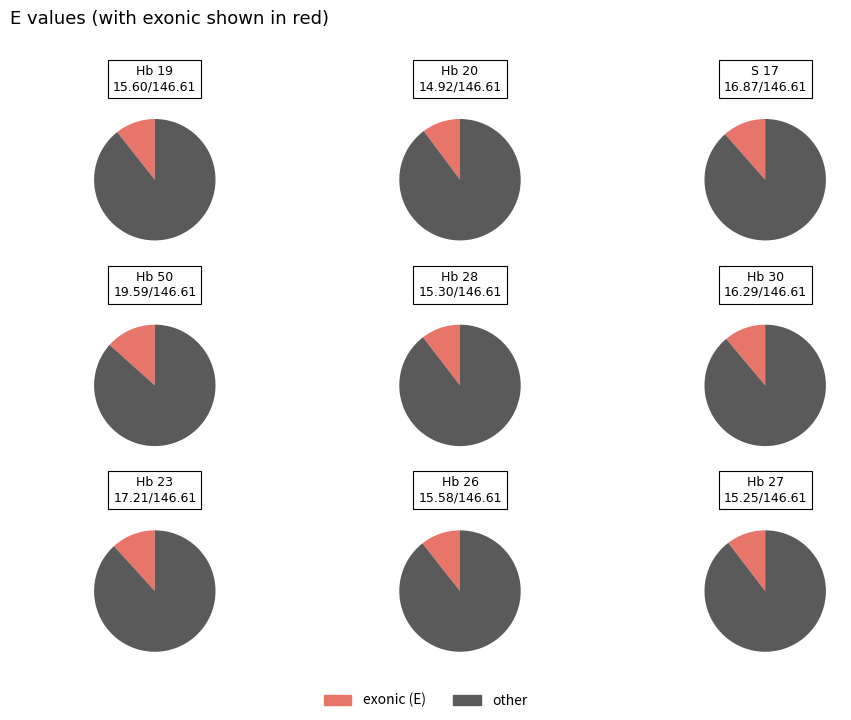

Combined, do Hb 23 and Hb 50 account for over 50%?

No